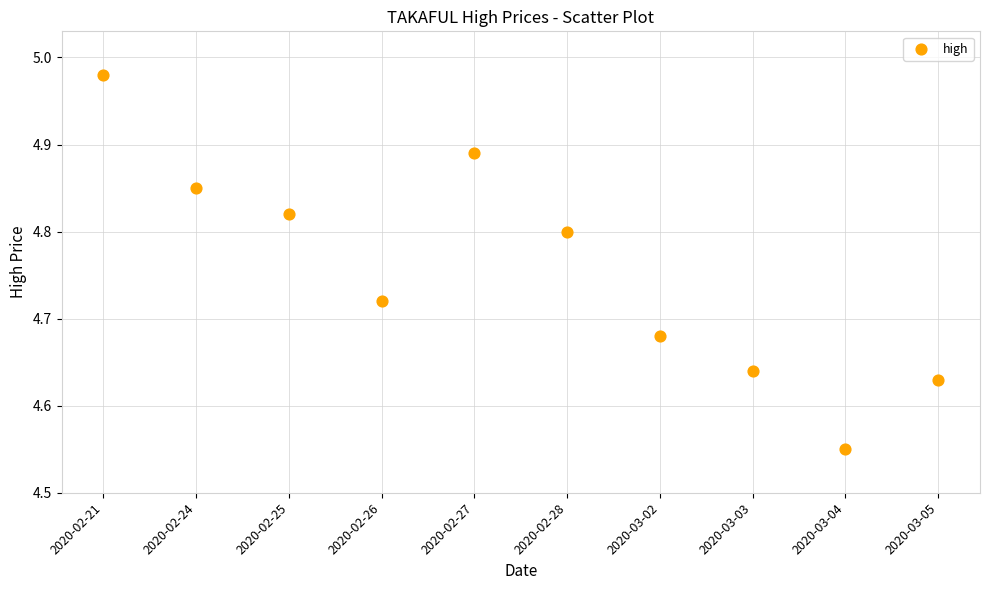

What is the range of Y values (max minus min)?

0.4